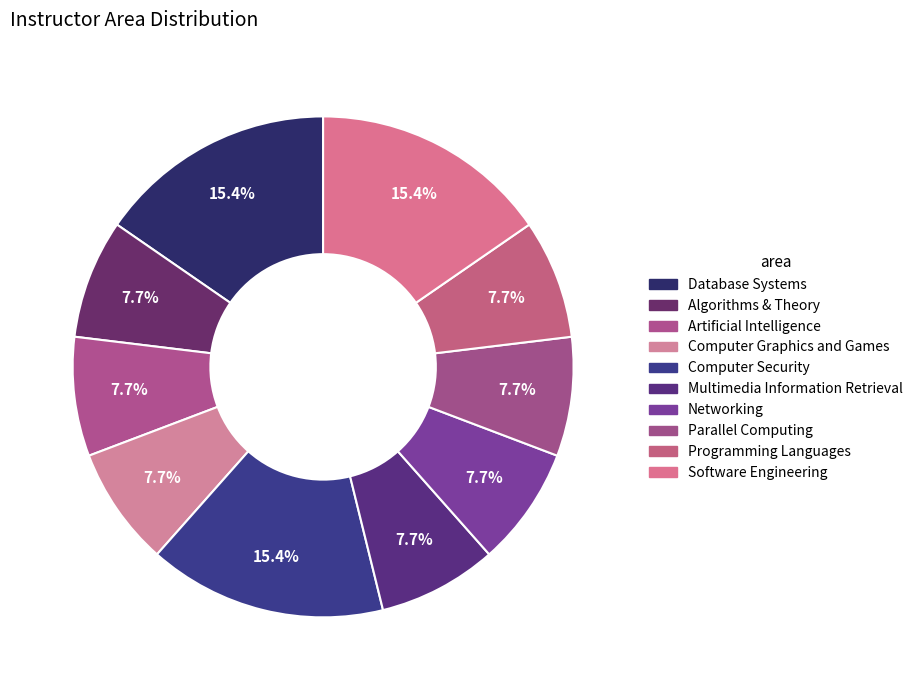

How many slices are in this pie chart?

10